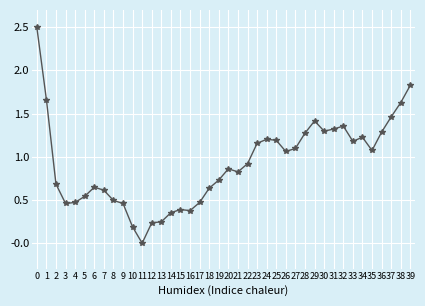

What is the value of the 1st point from the left?

2.5